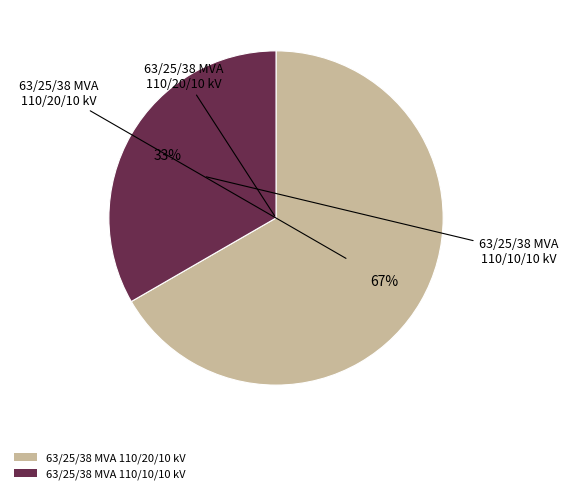

What is the smallest slice in the pie chart?

63/25/38 MVA 110/10/10 kV